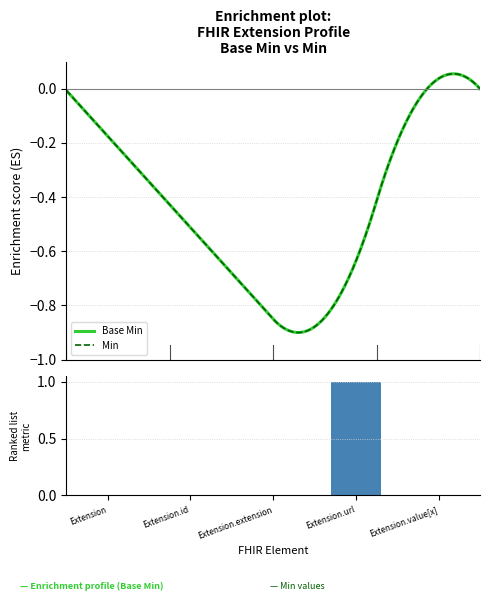

Which label corresponds to the smallest value in the chart?

Extension